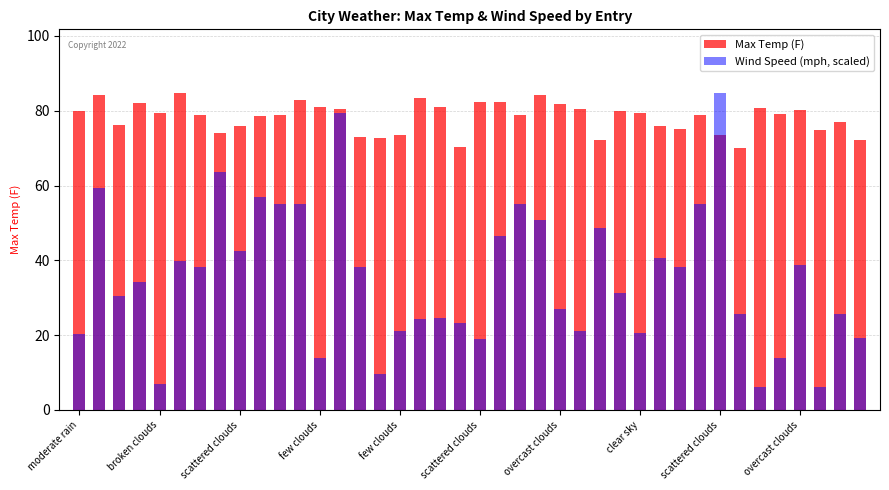

At which label does Wind Speed (mph, scaled) first exceed 34?

broken clouds